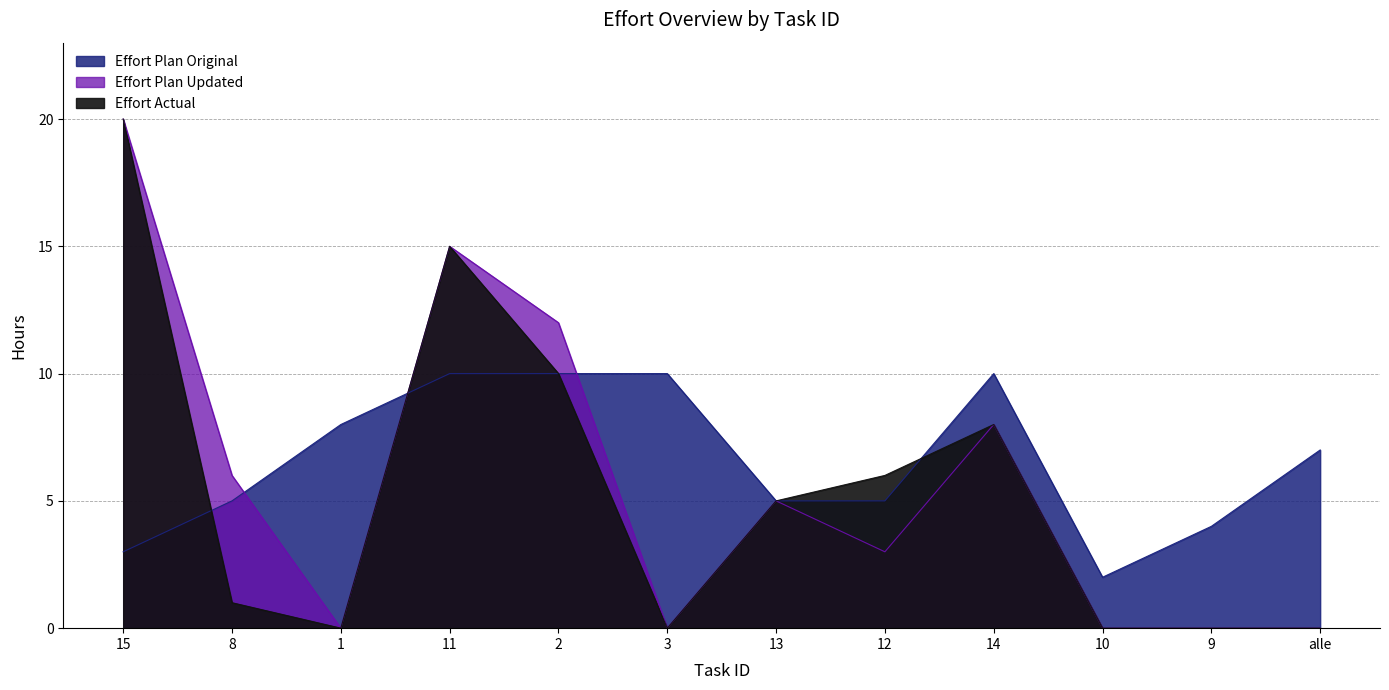

How many intersections are there between Effort Plan Original and Effort Plan Updated?

3